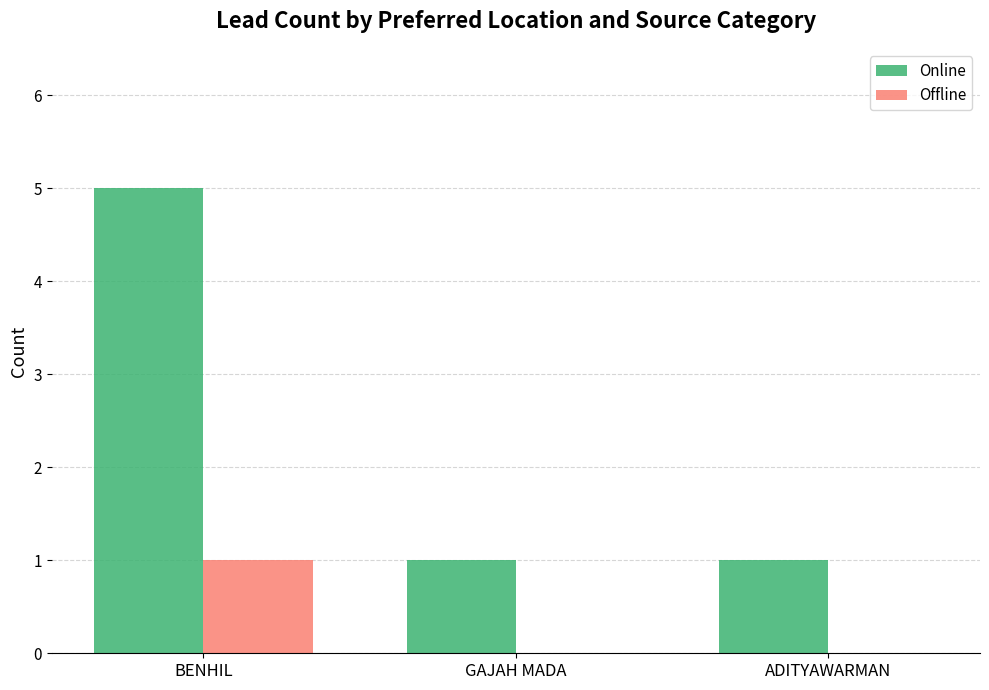

What is the highest value of the Offline series?

1